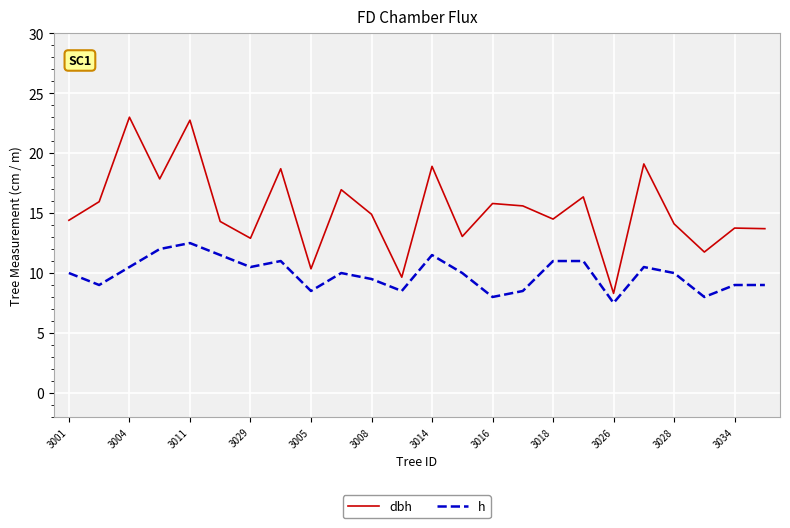

What is the sum of all h values?

237.5